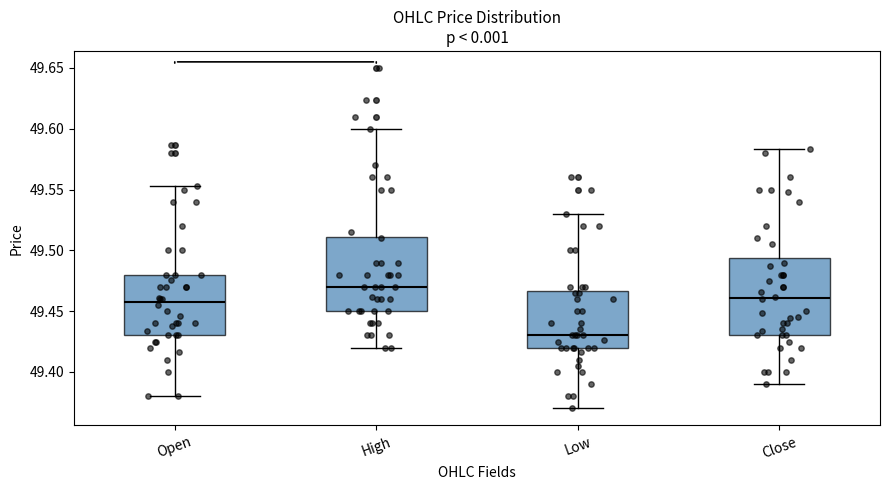

Reading left to right, read every box against the y-axis: the position of its median line, the range the box covers, and the ends of its whiskers. The values are not printed on the chart, so give them approximately, as read against the axis.

Open: median 49.460, box 49.430 to 49.480, whiskers 49.380 to 49.555
High: median 49.470, box 49.450 to 49.510, whiskers 49.420 to 49.600
Low: median 49.430, box 49.420 to 49.465, whiskers 49.370 to 49.530
Close: median 49.460, box 49.430 to 49.495, whiskers 49.390 to 49.585